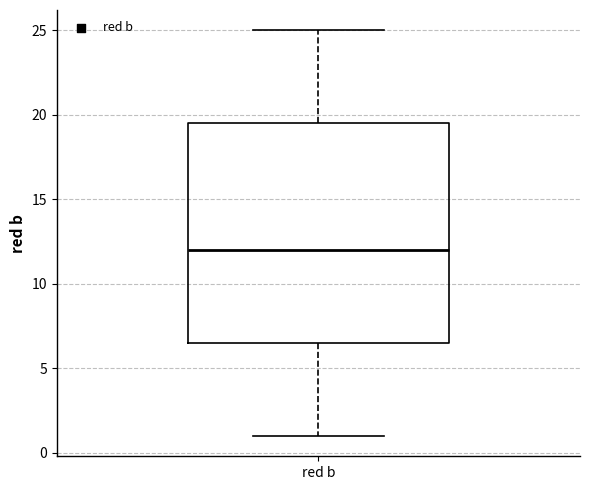

Transcribe this box plot: give where the median line is, the range the box spans, and where the two whiskers end, as read against the y-axis. The values are not printed on the chart, so give them approximately, as read against the axis.

median 12.0, box 6.5 to 19.5, whiskers 1.0 to 25.0